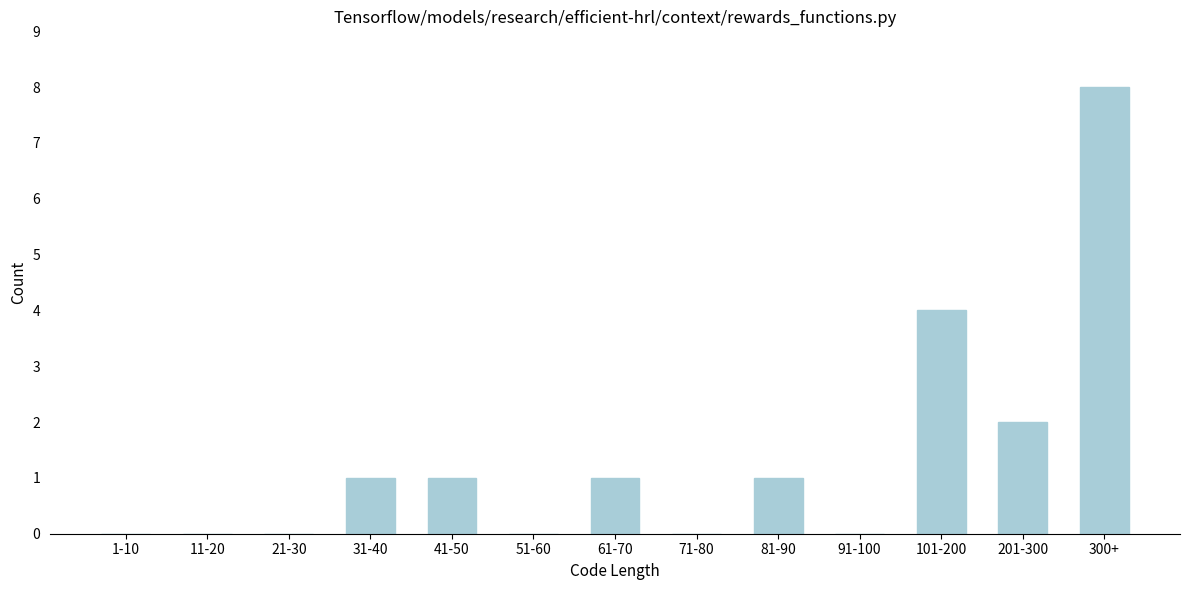

Reading left to right, transcribe all the data shown in this chart.

1-10=0	11-20=0	21-30=0	31-40=1	41-50=1	51-60=0	61-70=1	71-80=0	81-90=1	91-100=0	101-200=4	201-300=2	300+=8